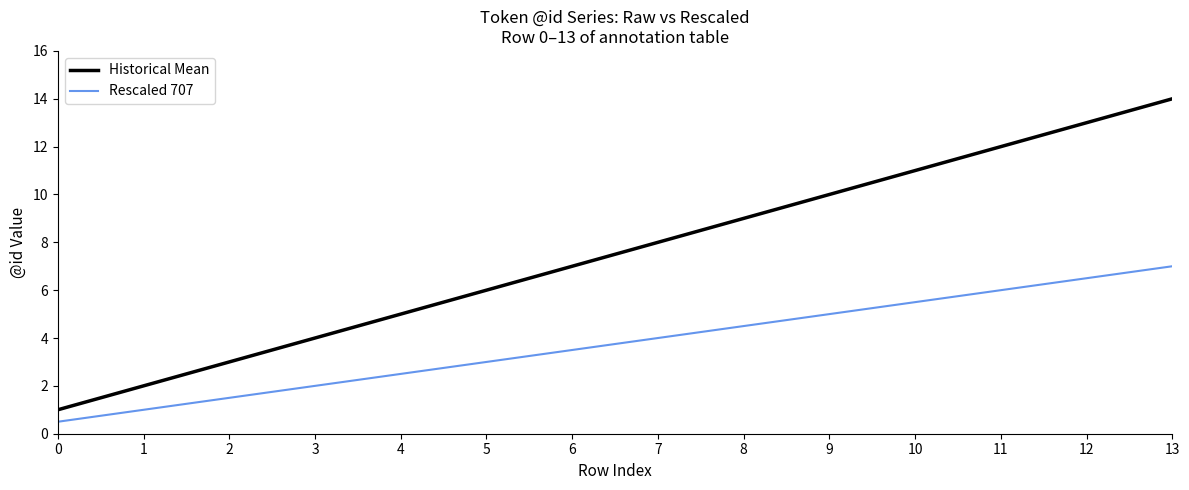

True or false: Rescaled 707 and Historical Mean intersect in this chart.

False